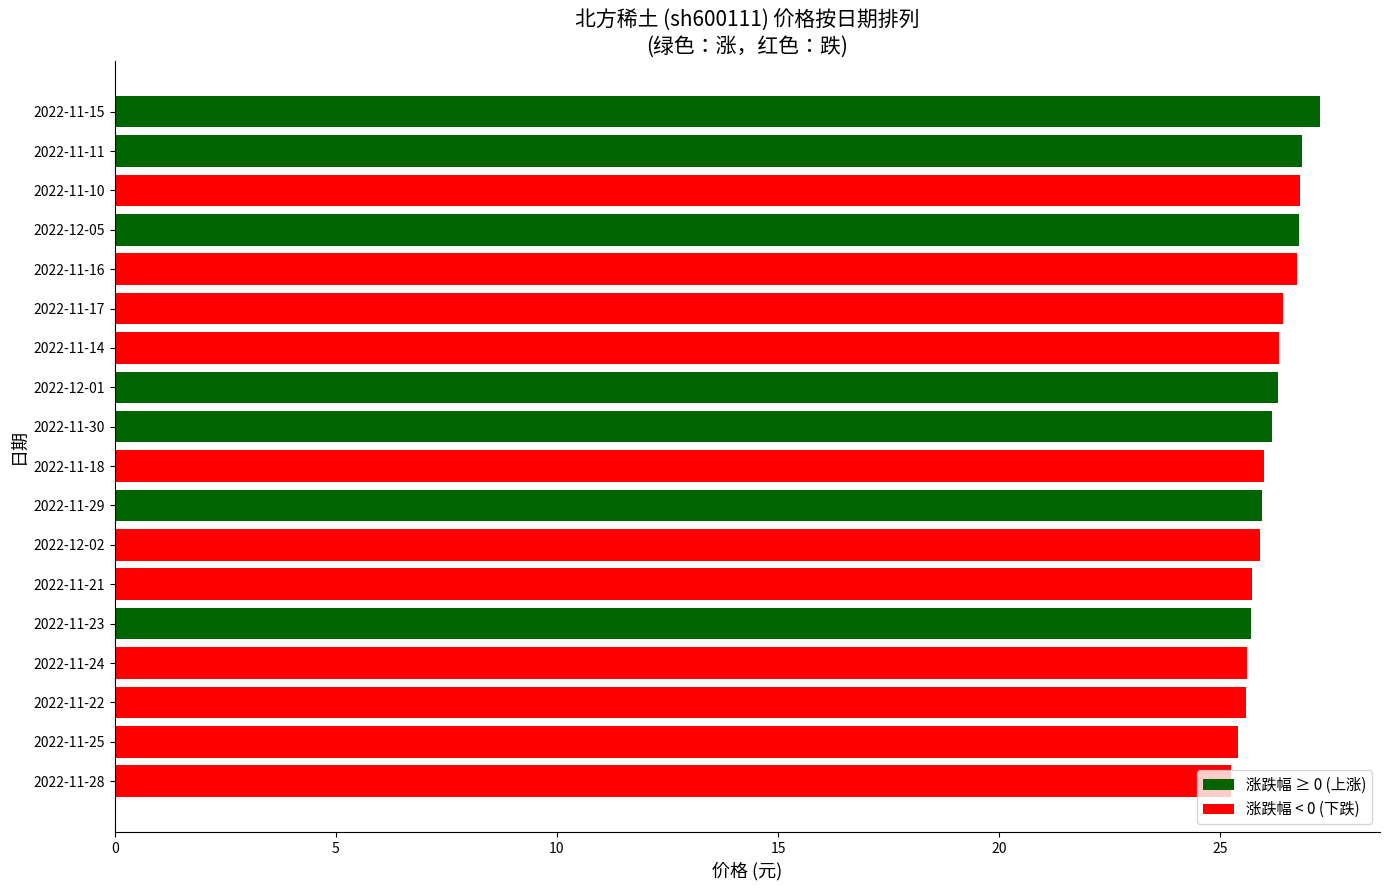

Approximately how many times larger is the value at 2022-11-17 compared to 2022-11-24?

1.0